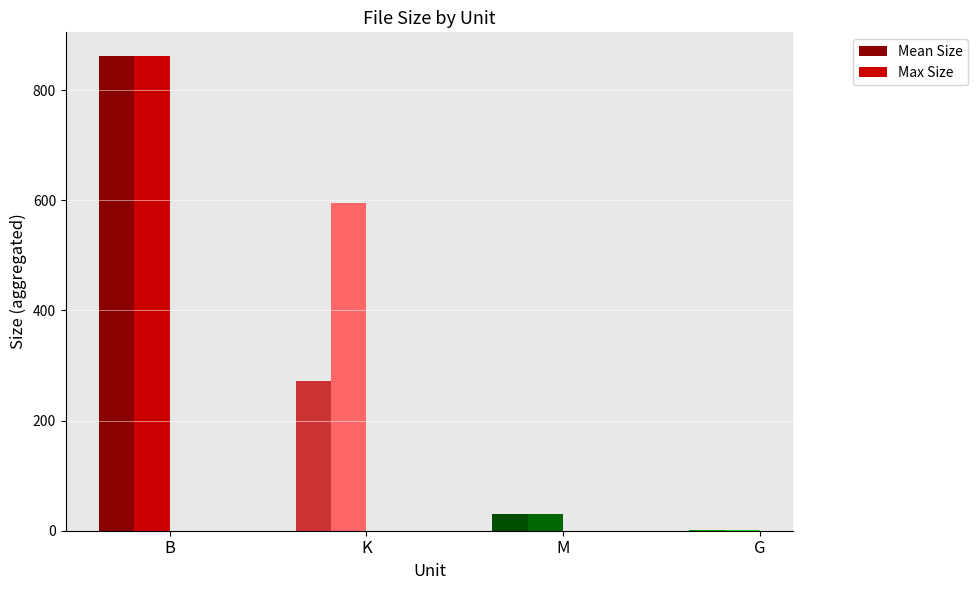

Which series changed the most between K and M?

Max Size